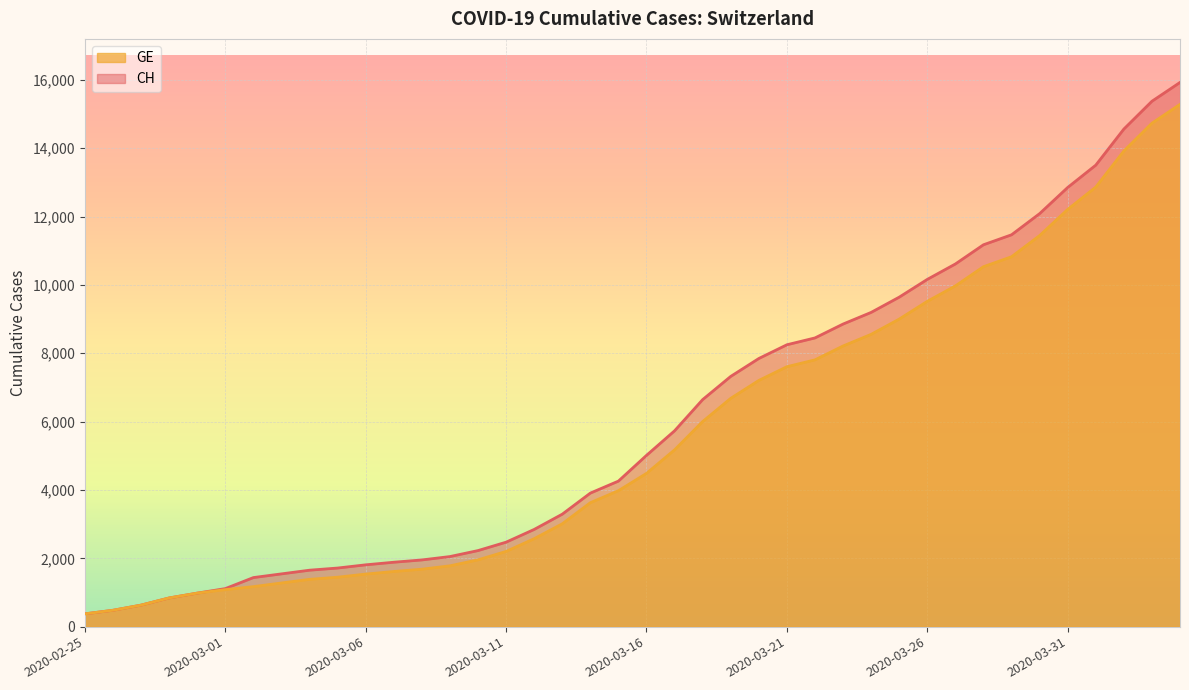

What position from the left is 2020-03-29?

34